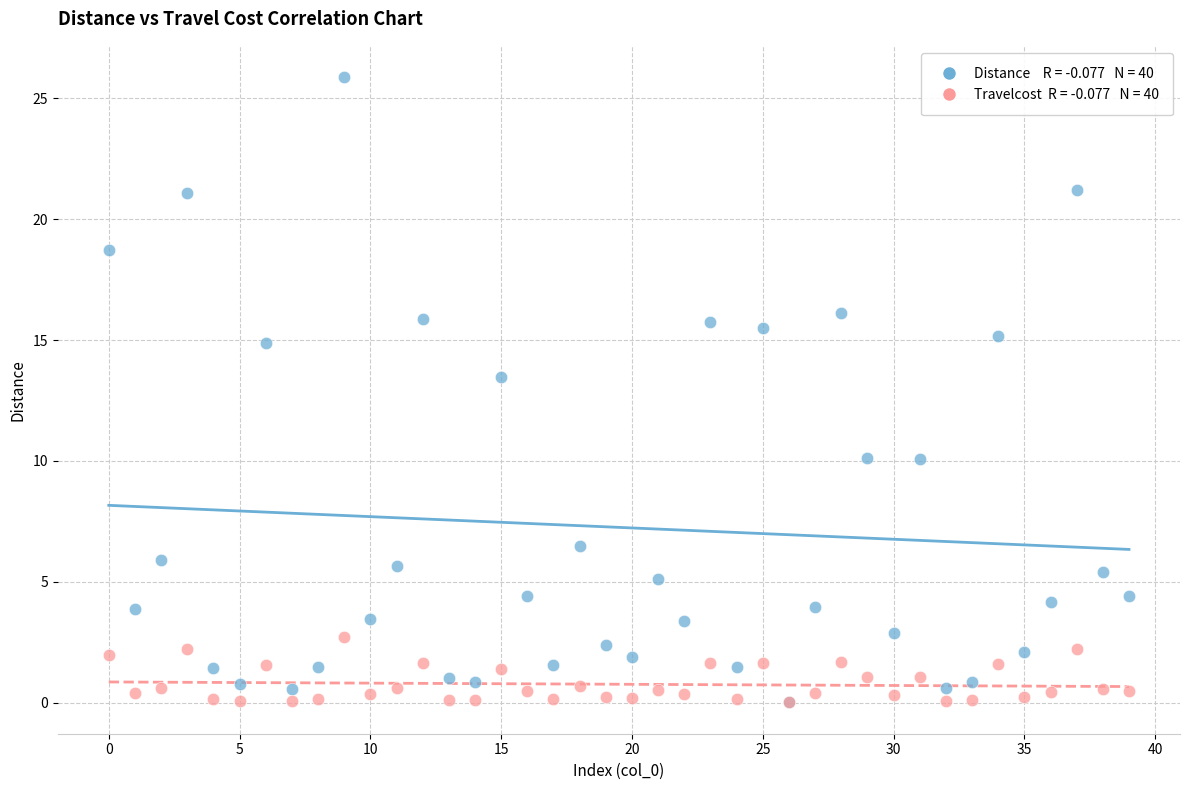

Across all series, what Y value is closest to 12?

13.5